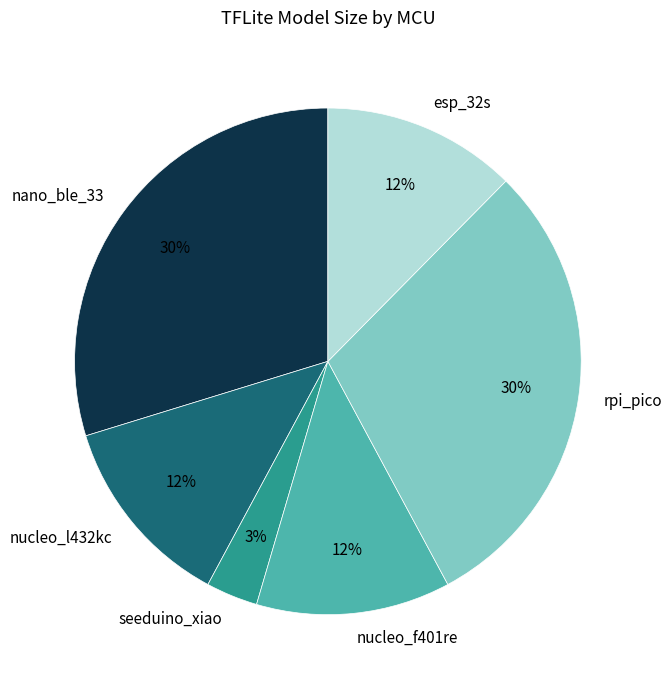

Which has a higher value, nucleo_l432kc or rpi_pico?

rpi_pico